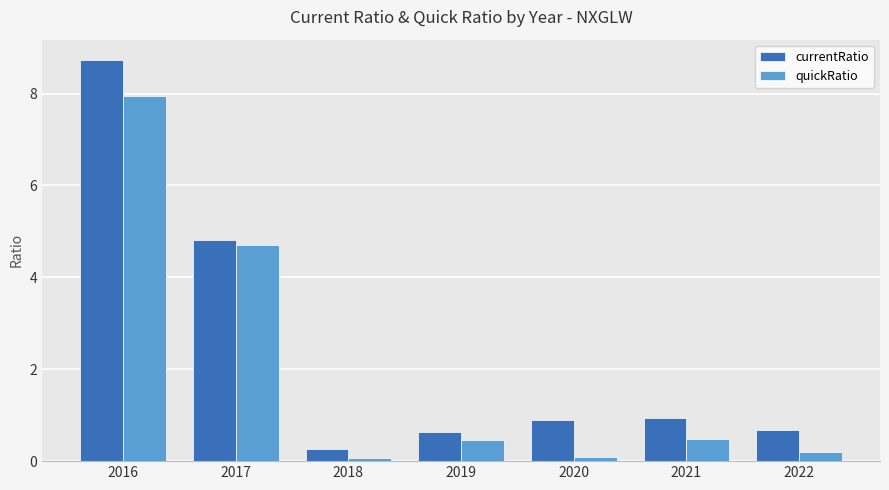

How many bars are there in each group?

2